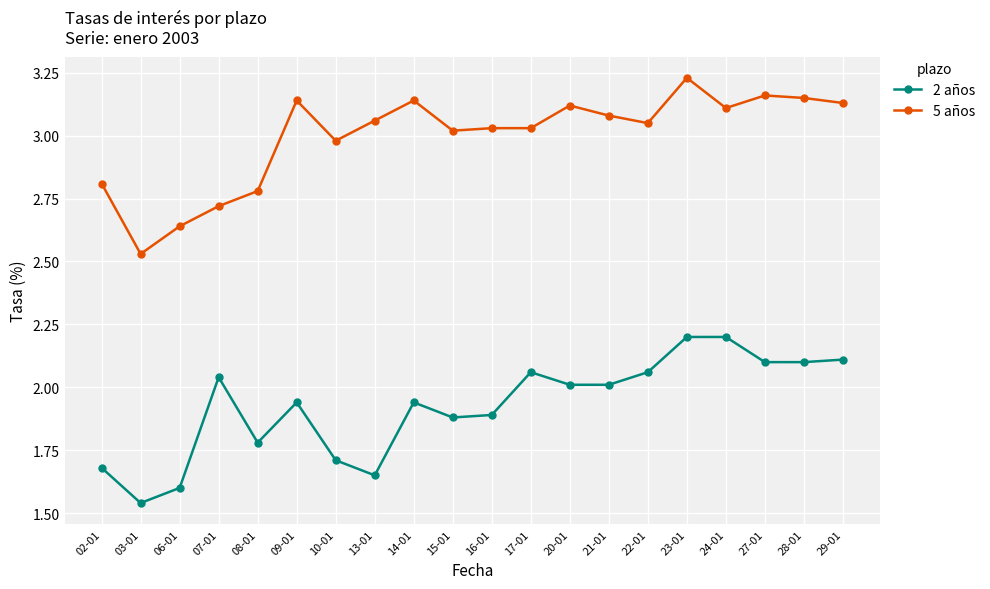

What is the label of the 2nd point from the right?

28-01